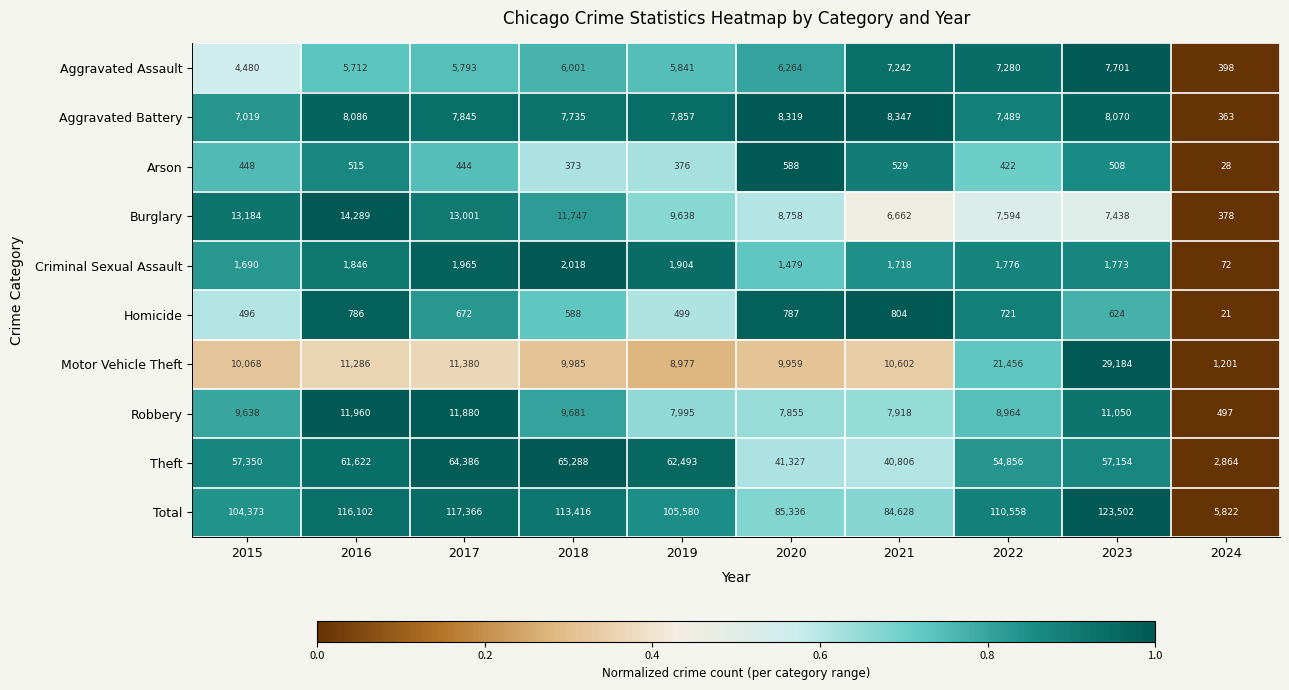

Which series has the largest total across all categories?

Total